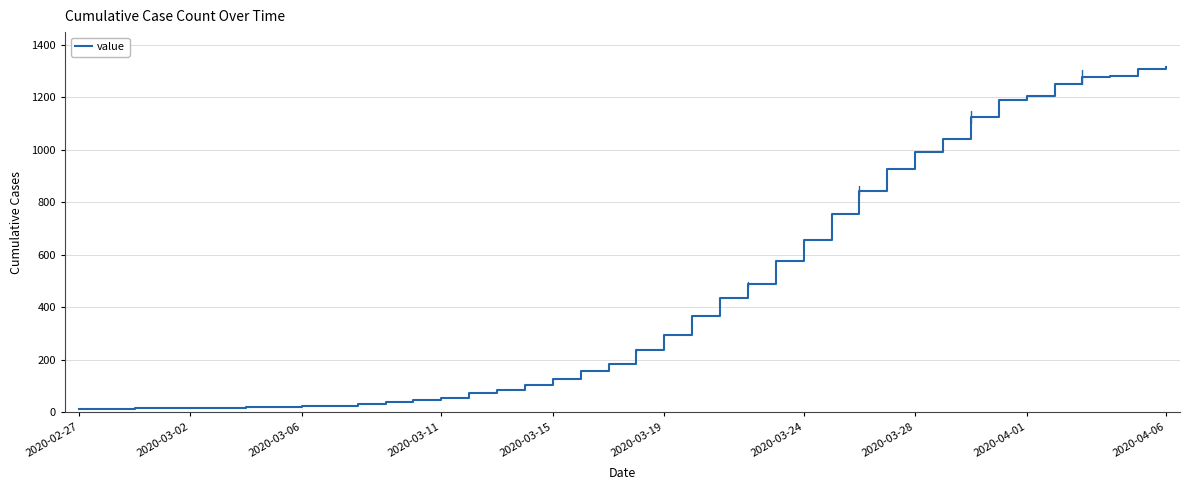

What is the average value?

467